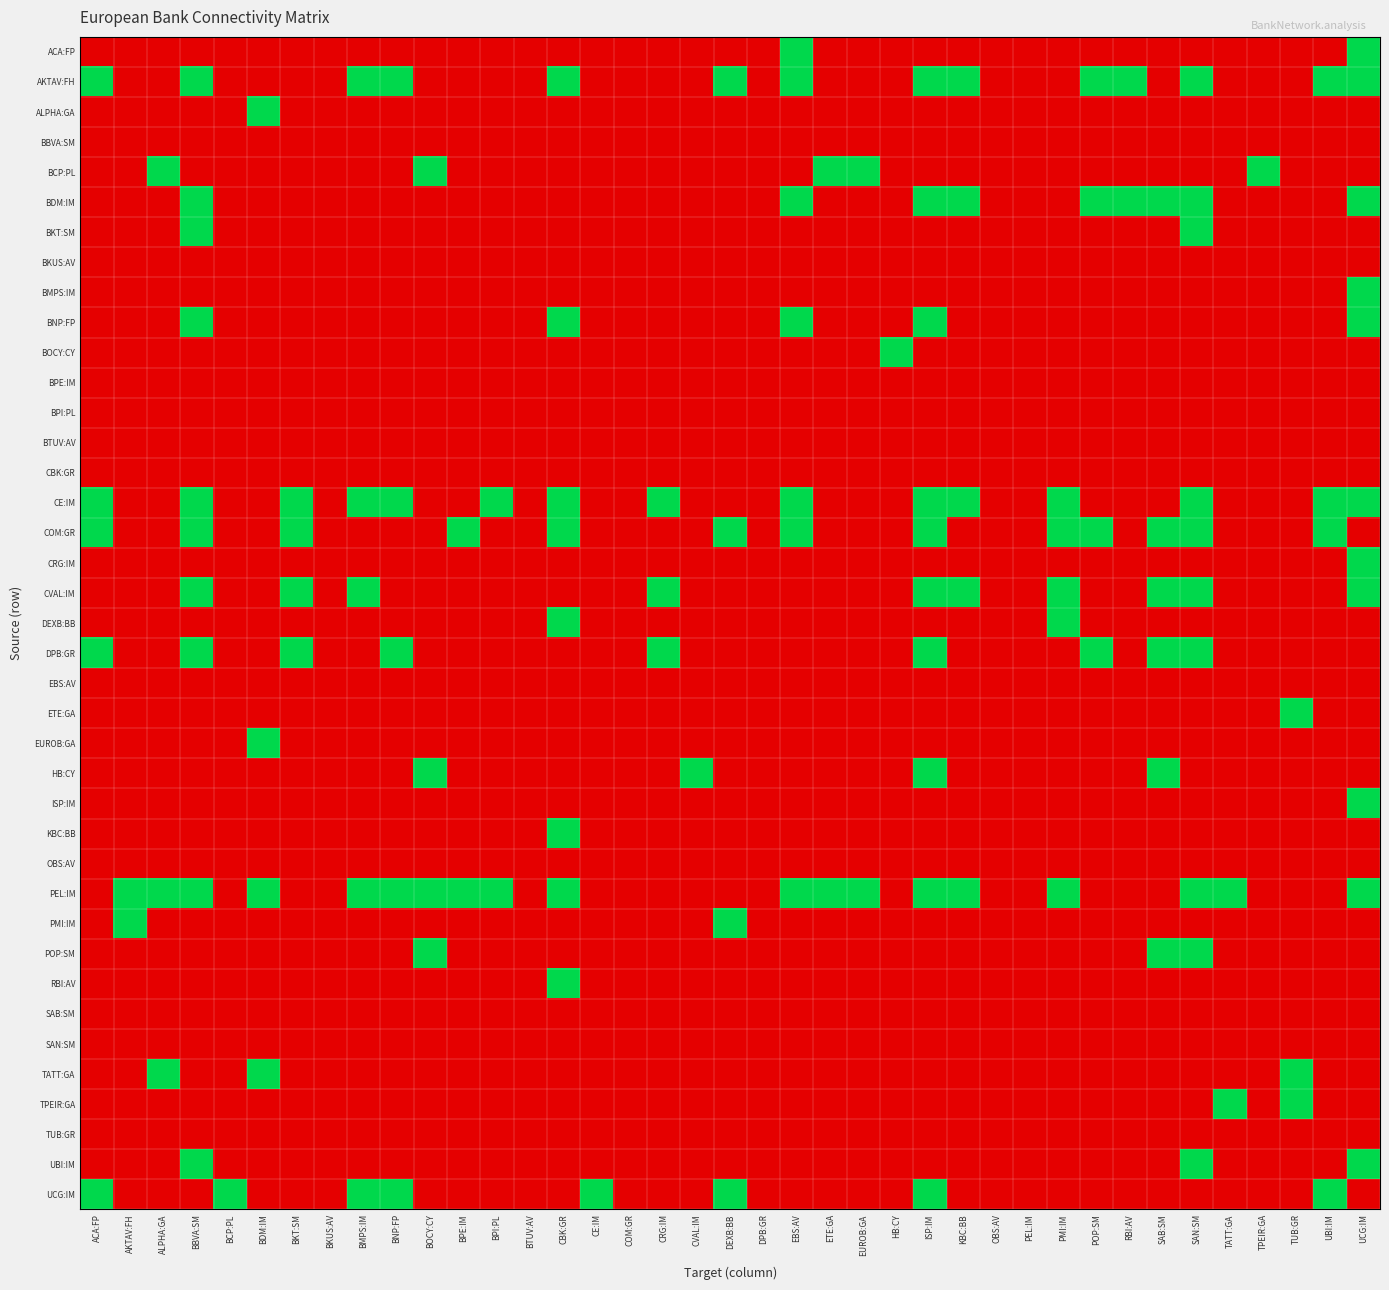

Which label corresponds to the largest value in the chart?

EBS:AV